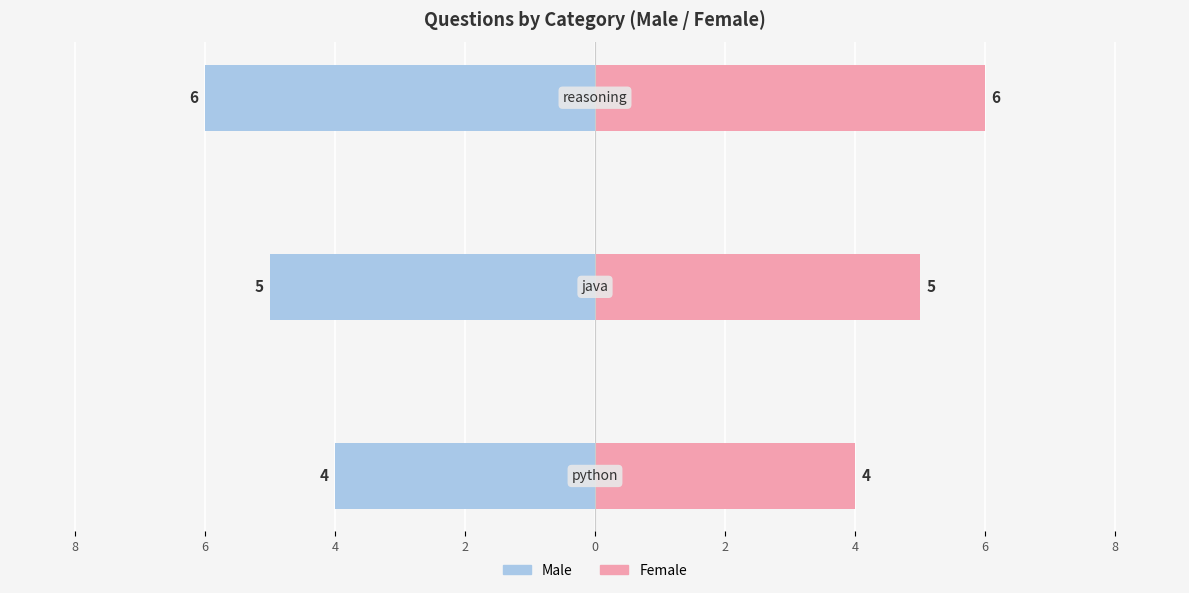

Rank the series by their maximum value, from highest to lowest.

Female, Male